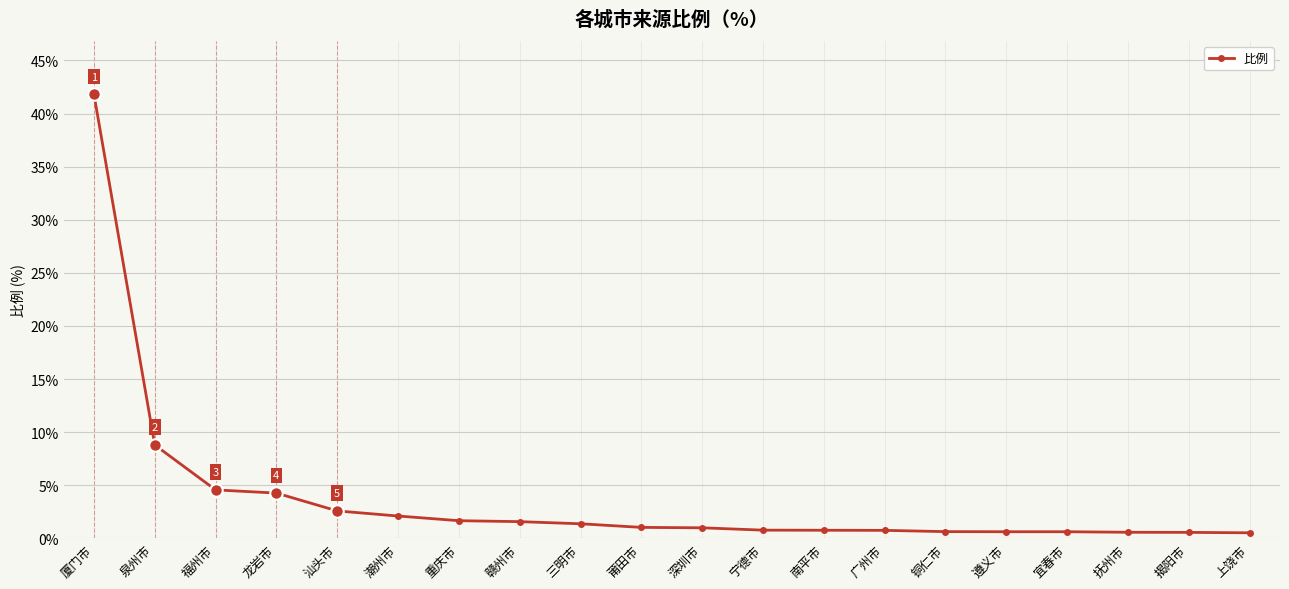

What is the label of the 6th point from the right?

铜仁市